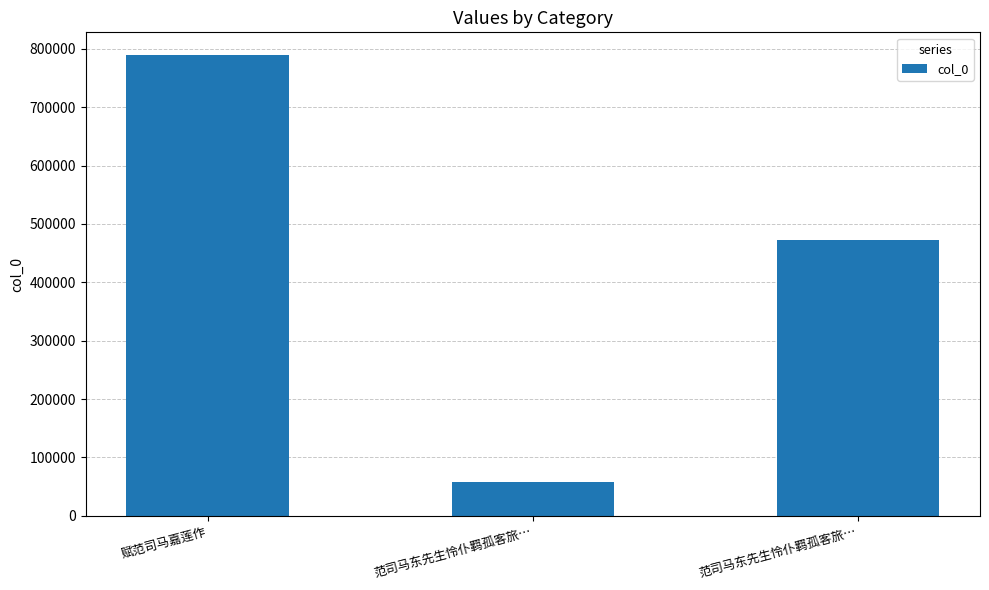

Does the chart contain any negative values?

No